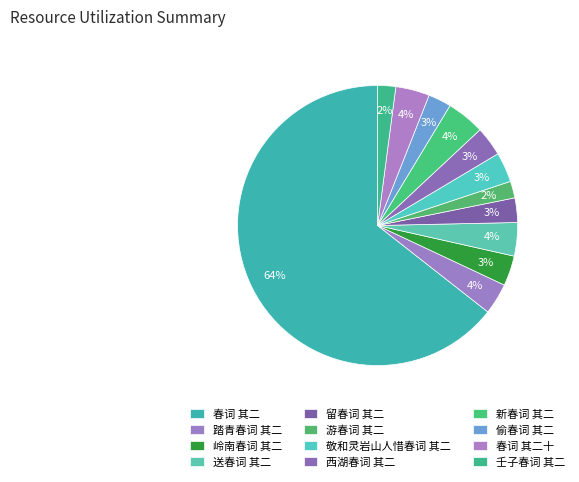

Is there any slice that represents more than half of the pie?

Yes